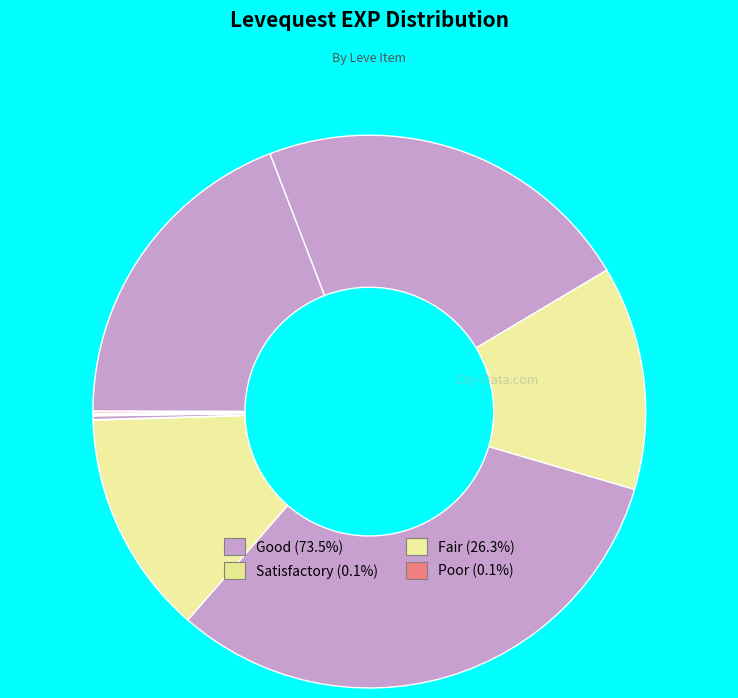

How many slices are in this pie chart?

12